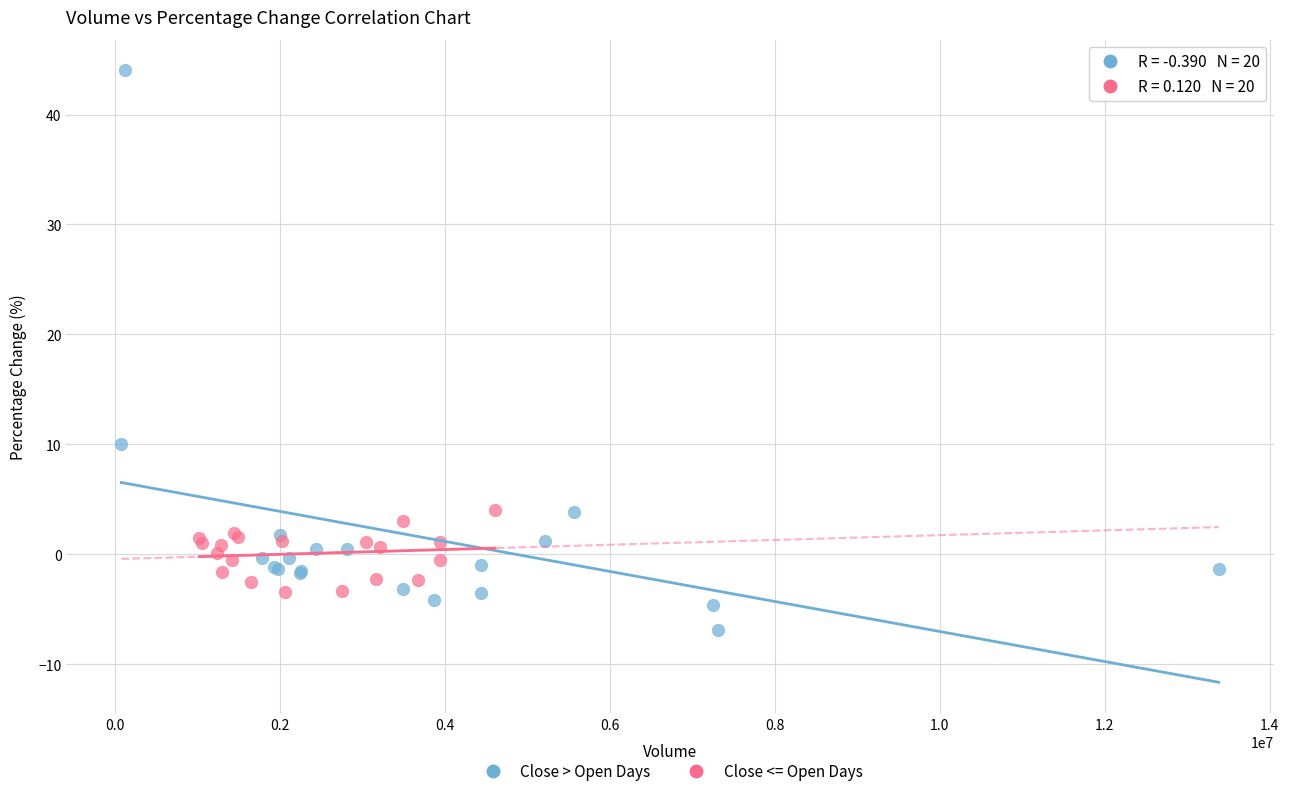

What are all the series names shown in the legend?

Close > Open Days, Close <= Open Days